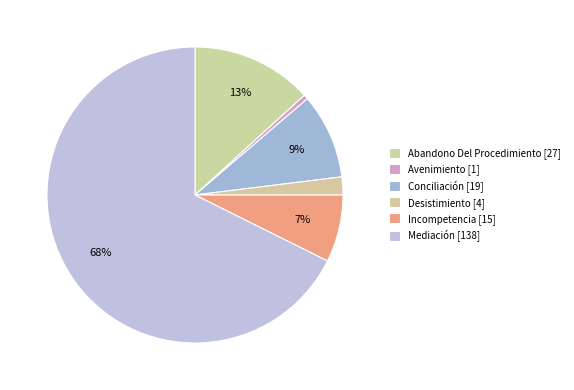

To the nearest percent, what is the combined percentage of Incompetencia and Mediación?

75%